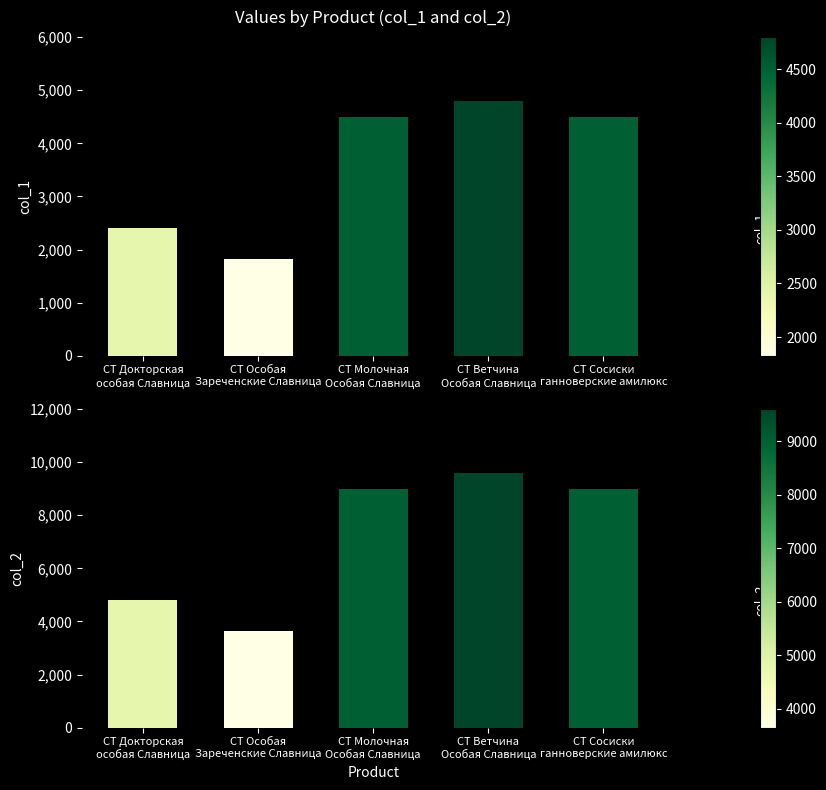

What is the difference between the col_2 values at СТ Докторская
особая Славница and СТ Особая
Зареченские Славница?

1150